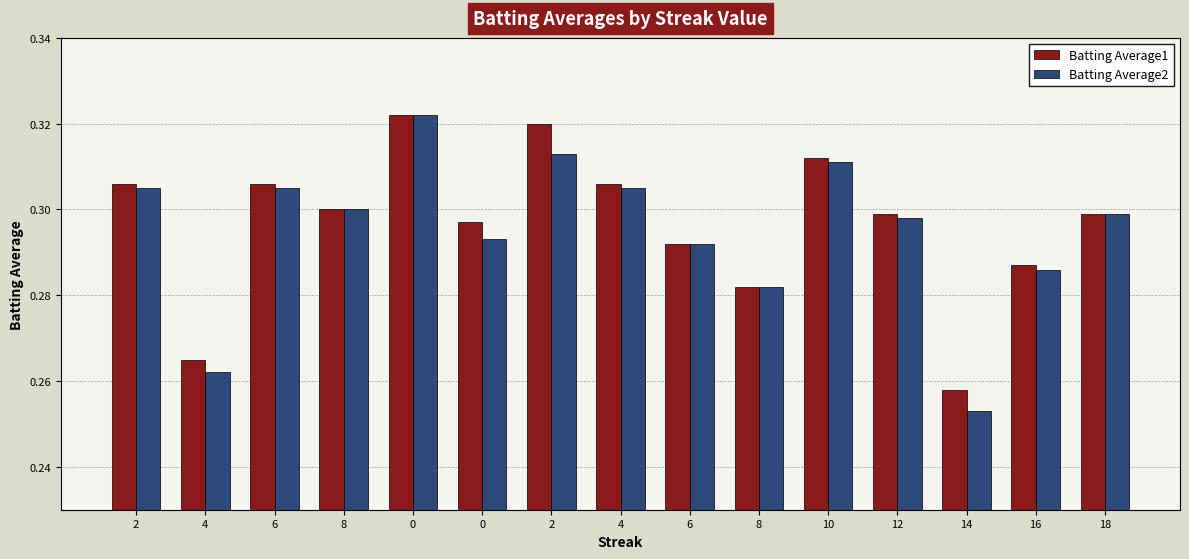

At how many categories does at least one series exceed 0?

15